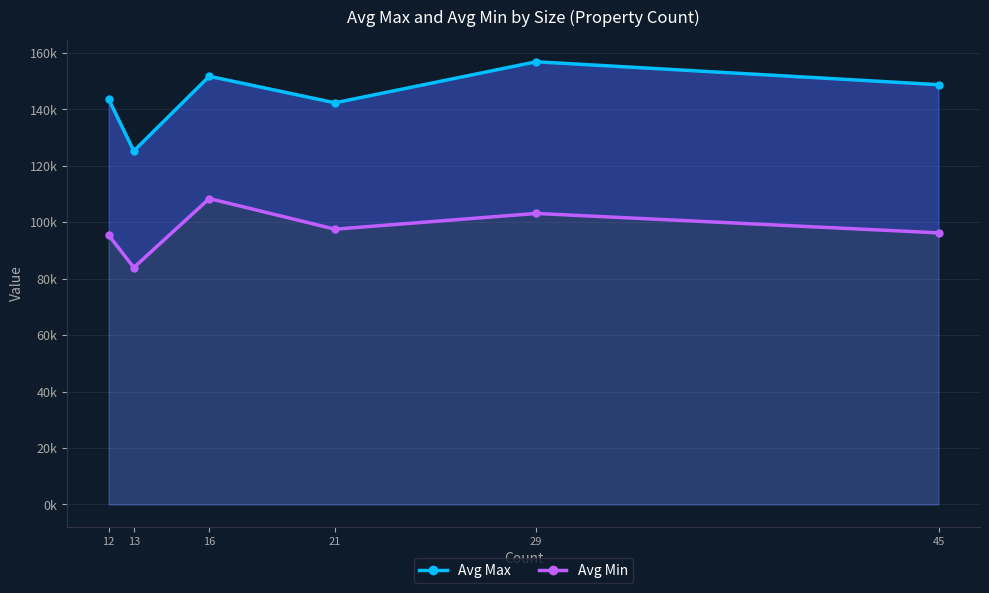

How many interior local peaks does the Avg Max series have?

2